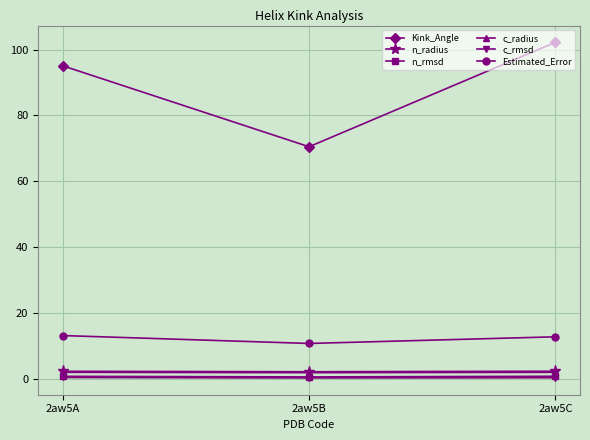

At which label does Kink_Angle reach its peak?

2aw5C